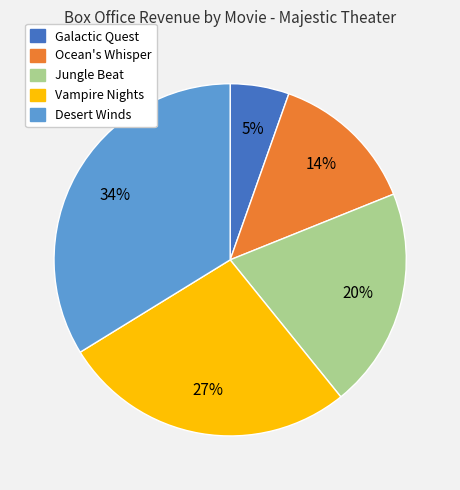

To the nearest percent, what portion does Jungle Beat represent?

20%